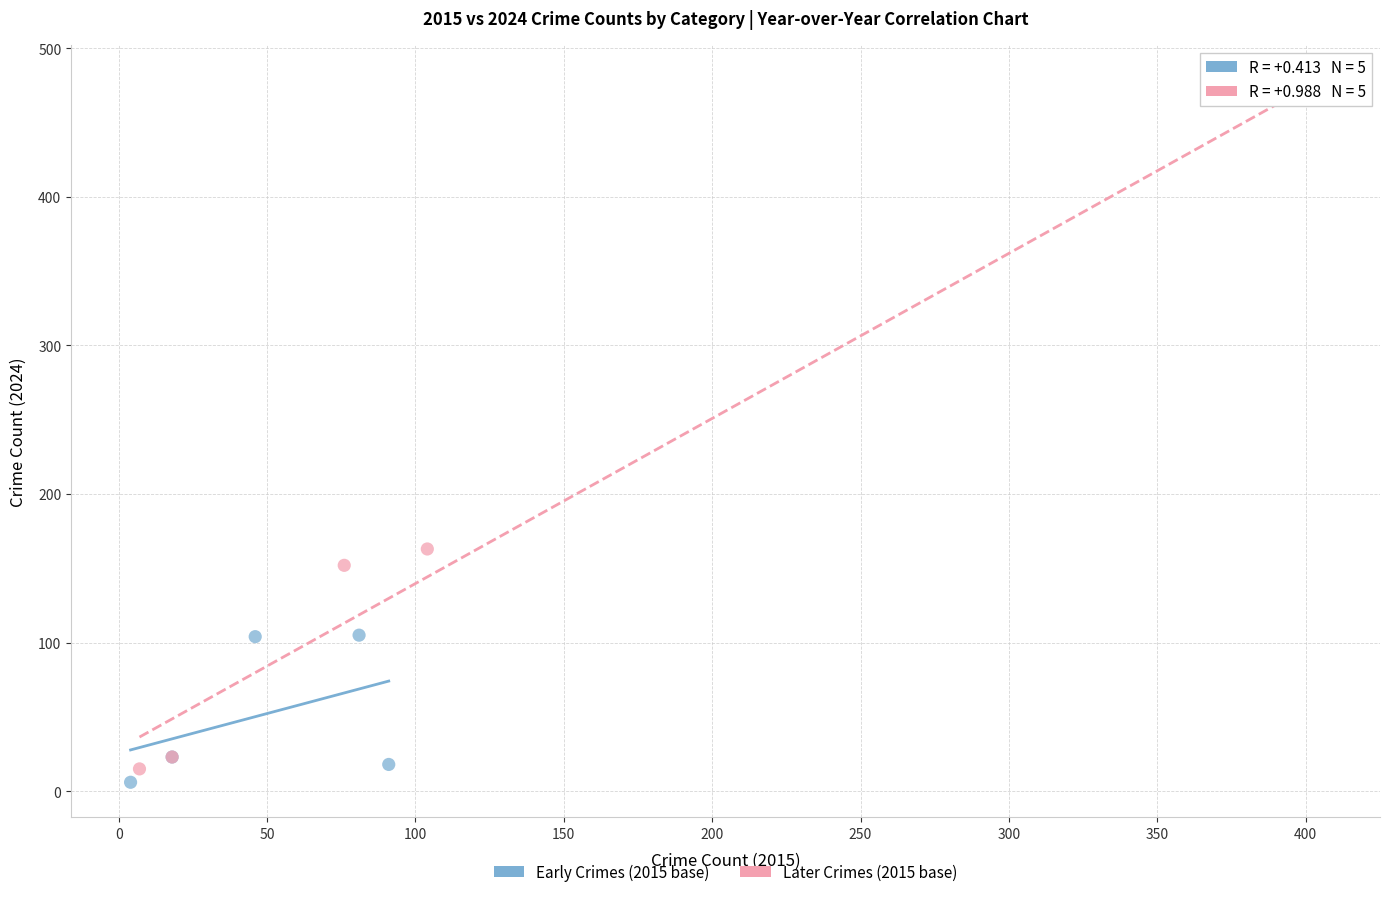

Which series contains the highest Y value?

Later Crimes (2015 base)